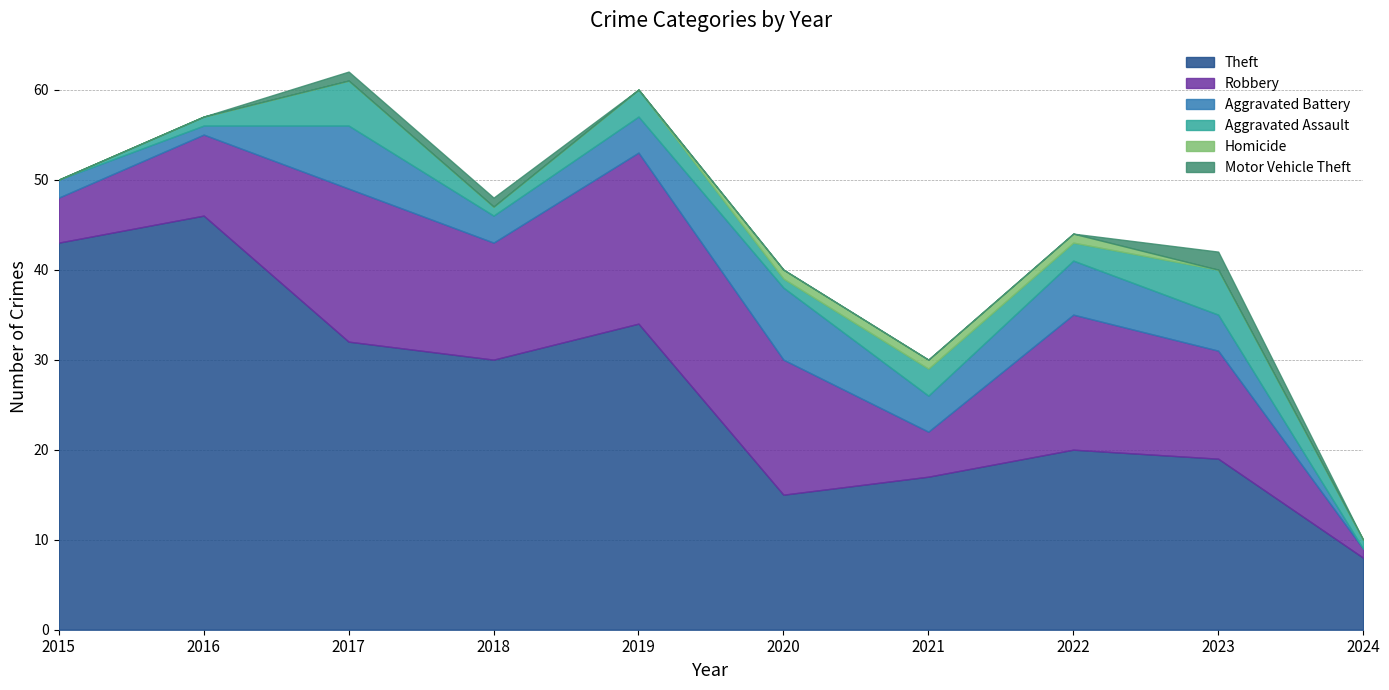

What is the value of the Aggravated Battery point at the 1st from the left?

2